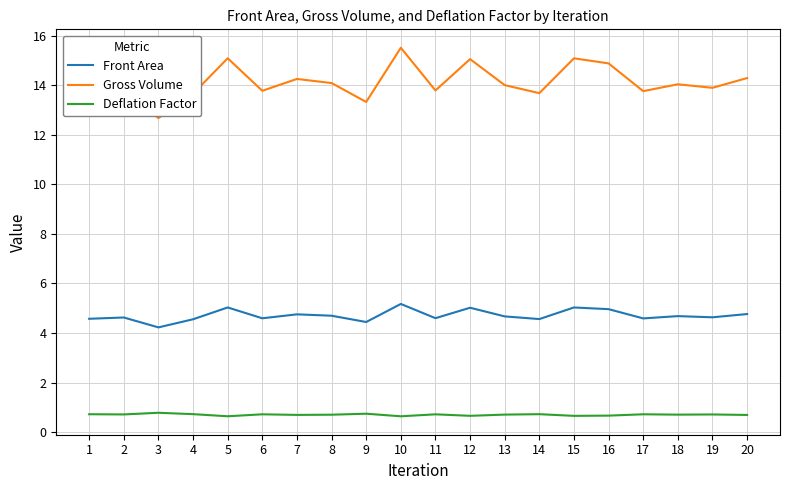

What is the total value across all series at 11?

19.1